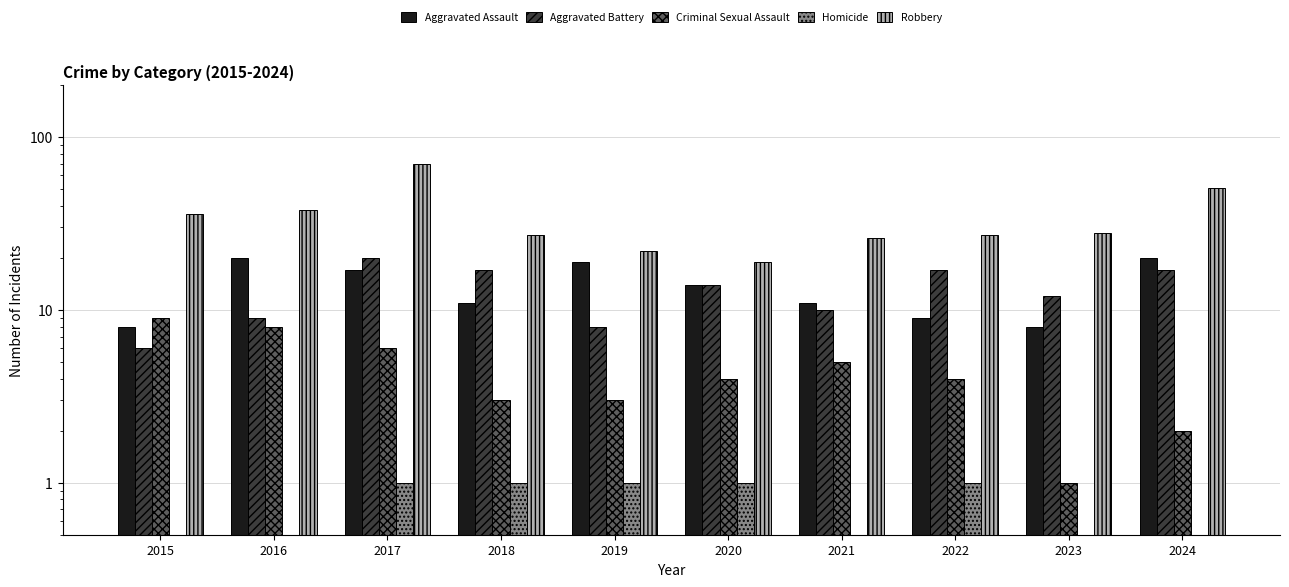

At which label does Aggravated Assault first exceed 14?

2016